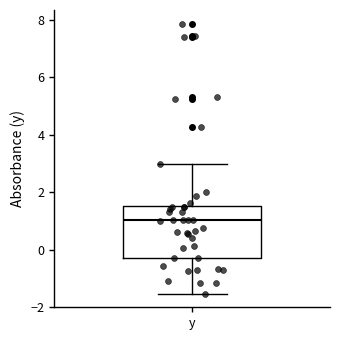

Read this box plot against the y-axis: the position of the median line, the range covered by the box, and the ends of both whiskers. The values are not printed on the chart, so give them approximately, as read against the axis.

median 1.0, box -0.2 to 1.6, whiskers -1.6 to 3.0